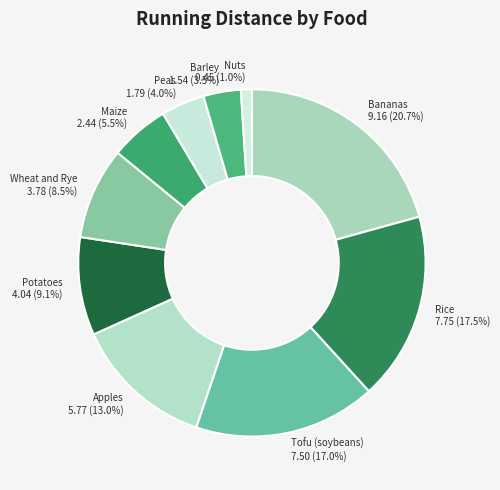

How much of the chart is everything except Apples?

87.0%